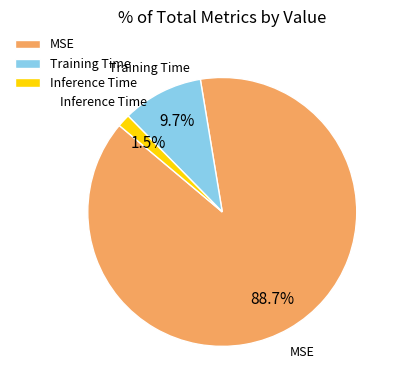

Which category has the smallest portion of the pie?

Inference Time